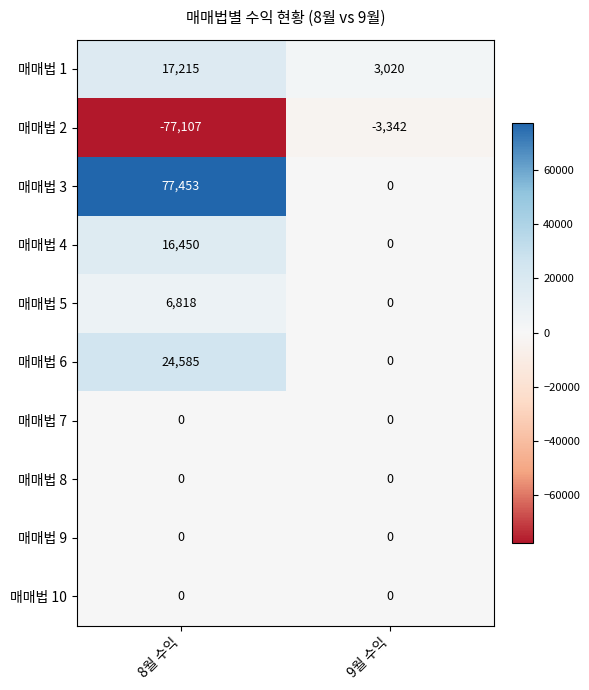

What is the sum of the 매매법 2 values at 9월 수익 and 8월 수익?

-80449